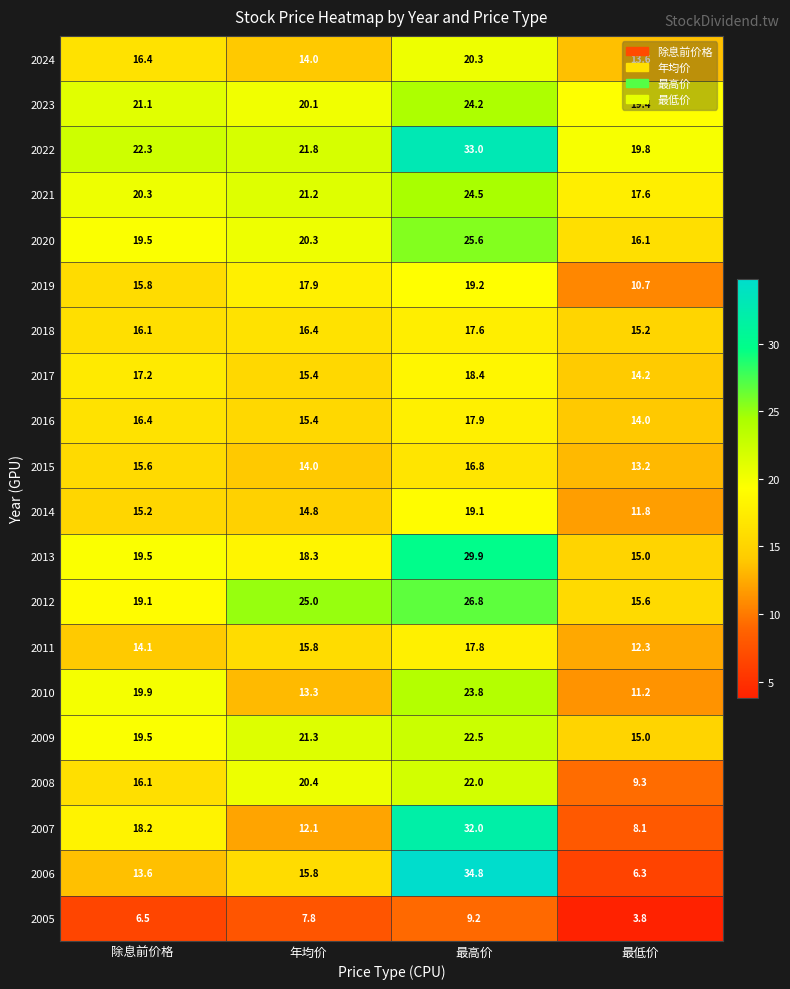

True or false: 2023 has a value of 9.0 at 最高价.

False